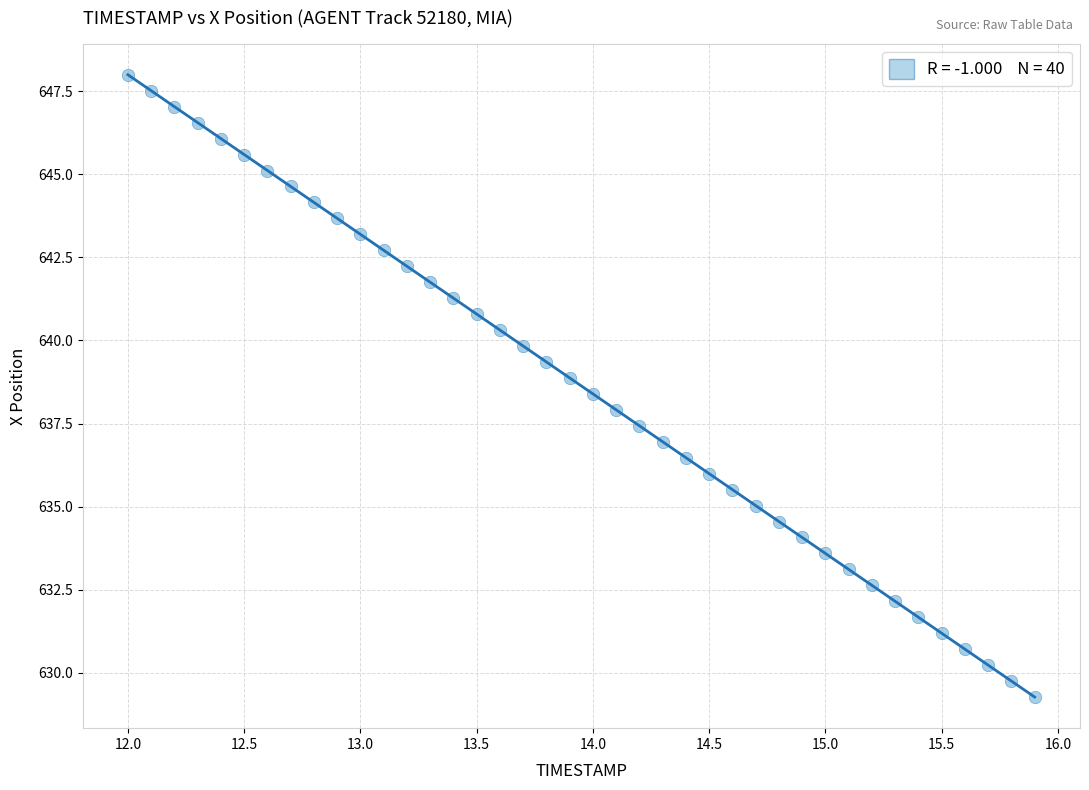

What is the range of Y values (max minus min)?

18.7